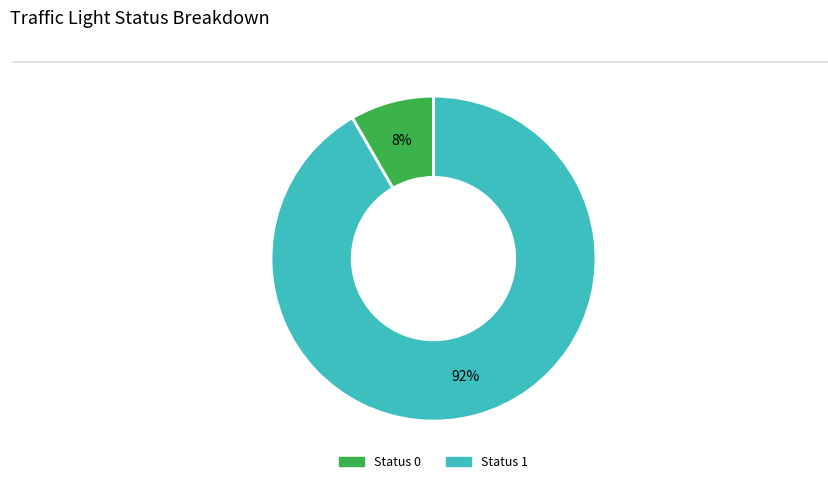

To the nearest percent, what is the combined percentage of Status 0 and Status 1?

100%